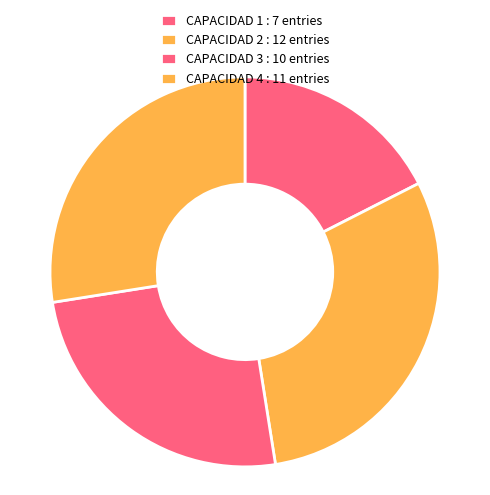

Rank the categories by value from lowest to highest.

1, 3, 4, 2